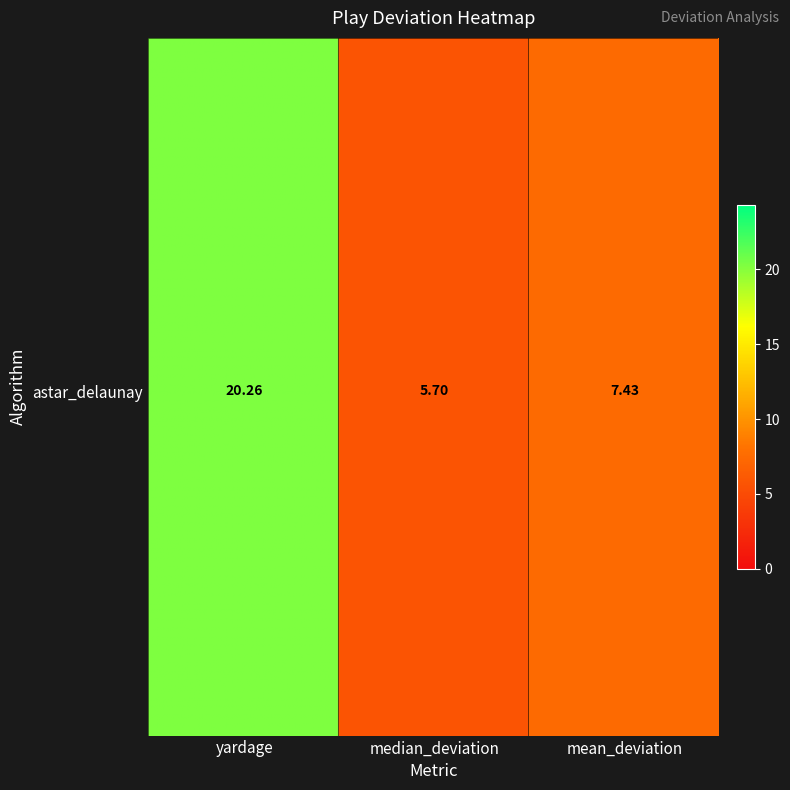

At astar_delaunay, list the series in order from largest to smallest.

yardage, mean_deviation, median_deviation